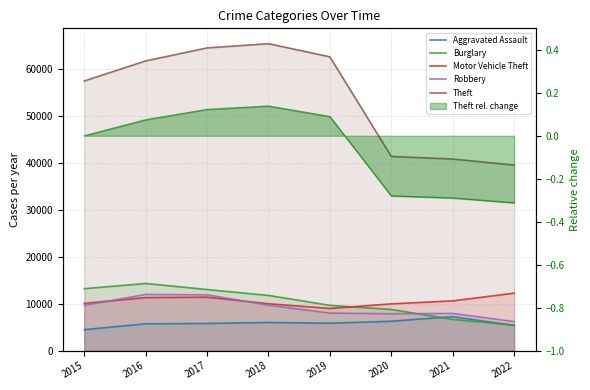

What is the lowest value of the Motor Vehicle Theft series?

8978